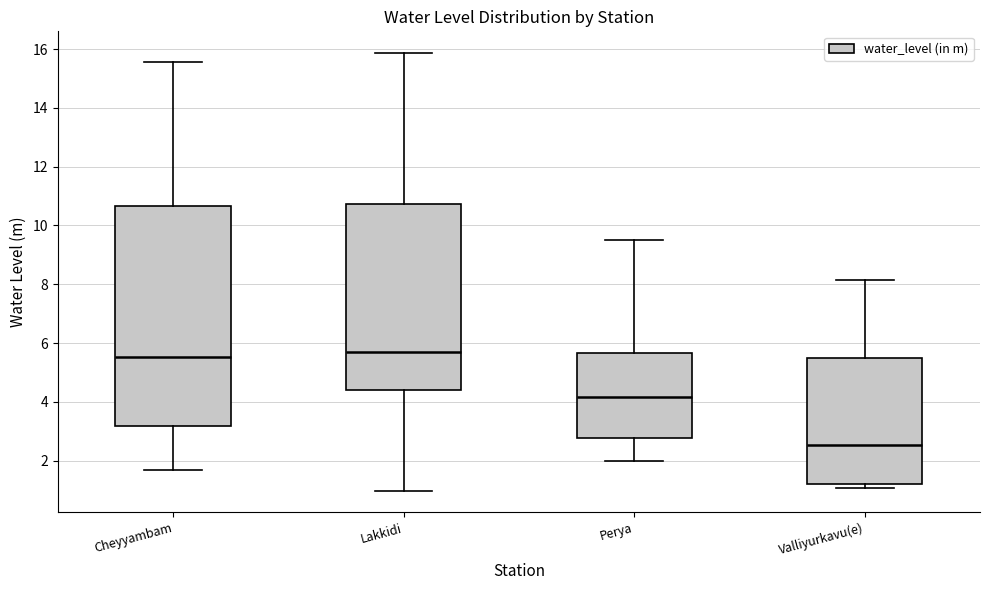

Where does the median line of the box for Lakkidi sit on the y-axis? The values are not printed on the chart, so give them approximately, as read against the axis.

5.6